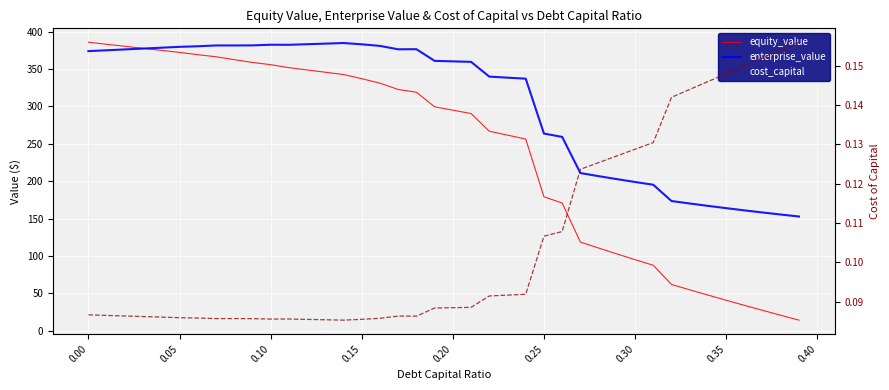

Which series has the widest spread of values?

equity_value